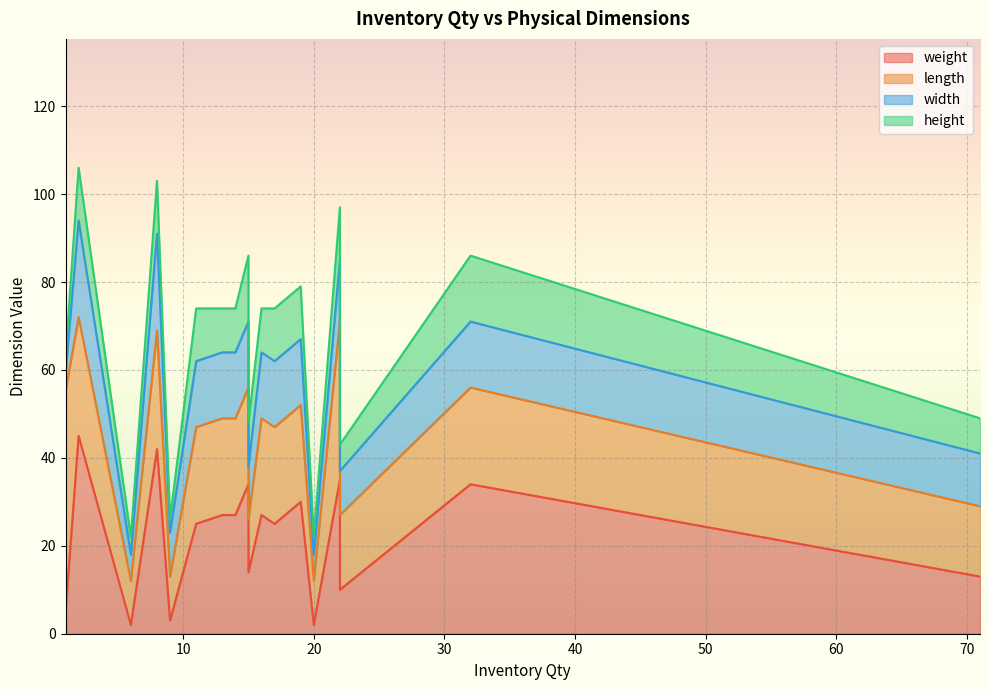

What are all the series names shown in the legend?

weight, length, width, height